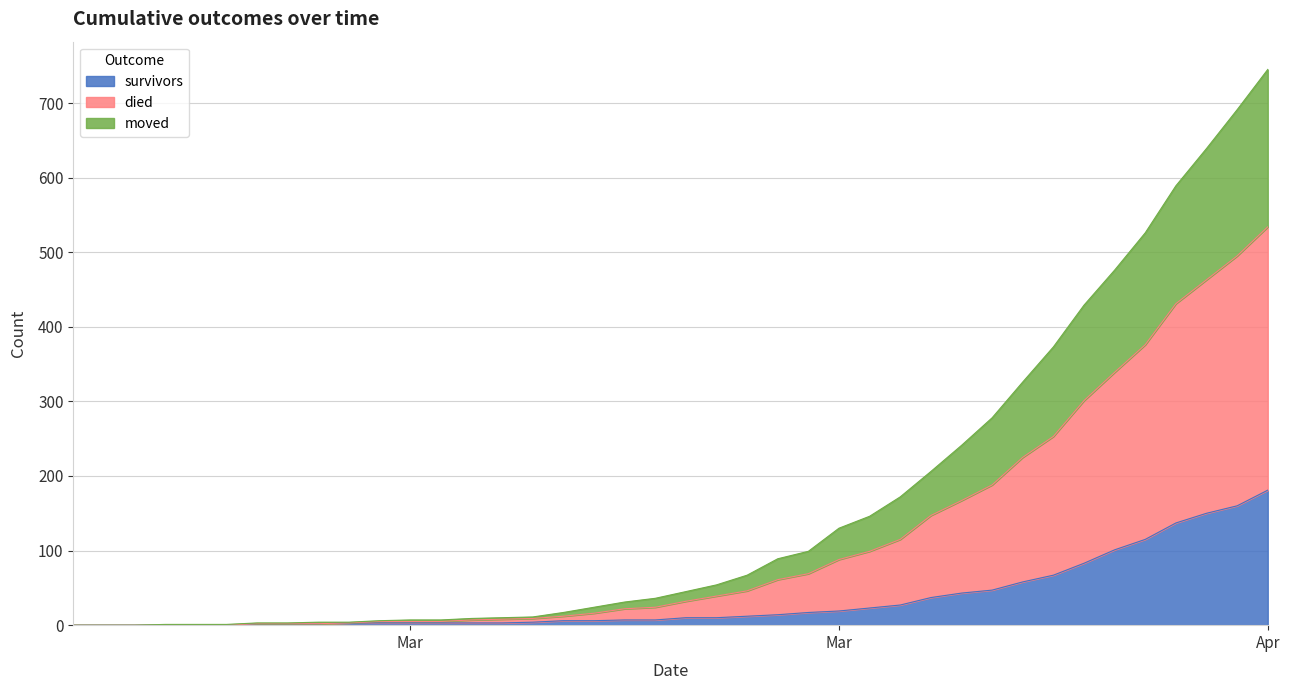

What are all the series names shown in the legend?

survivors, died, moved